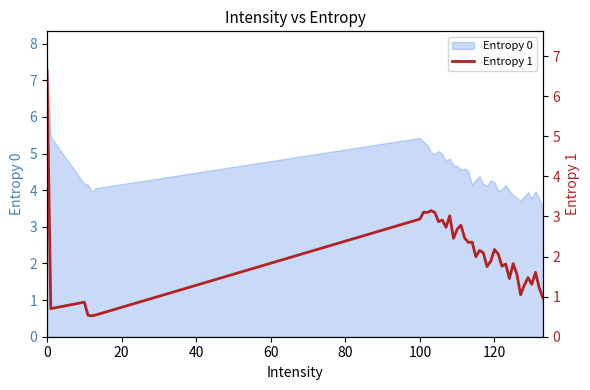

What is the lowest value of the Entropy 0 series?

3.5